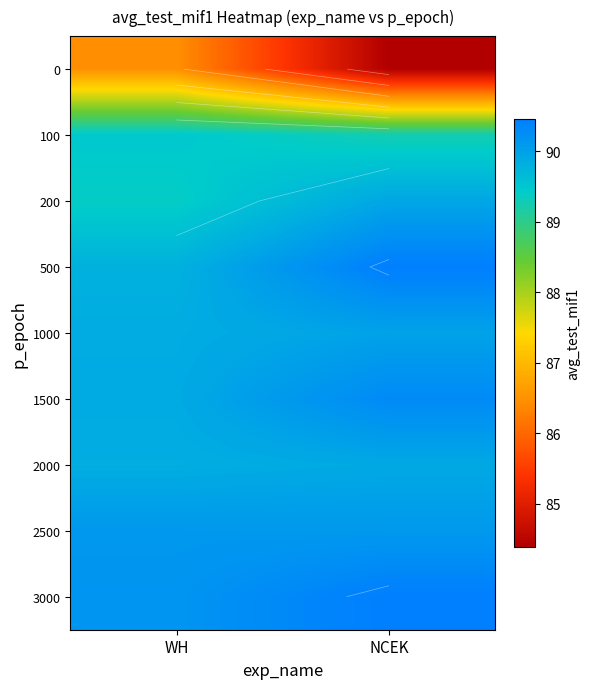

At which category does the chart reach its peak across all series?

NCEK